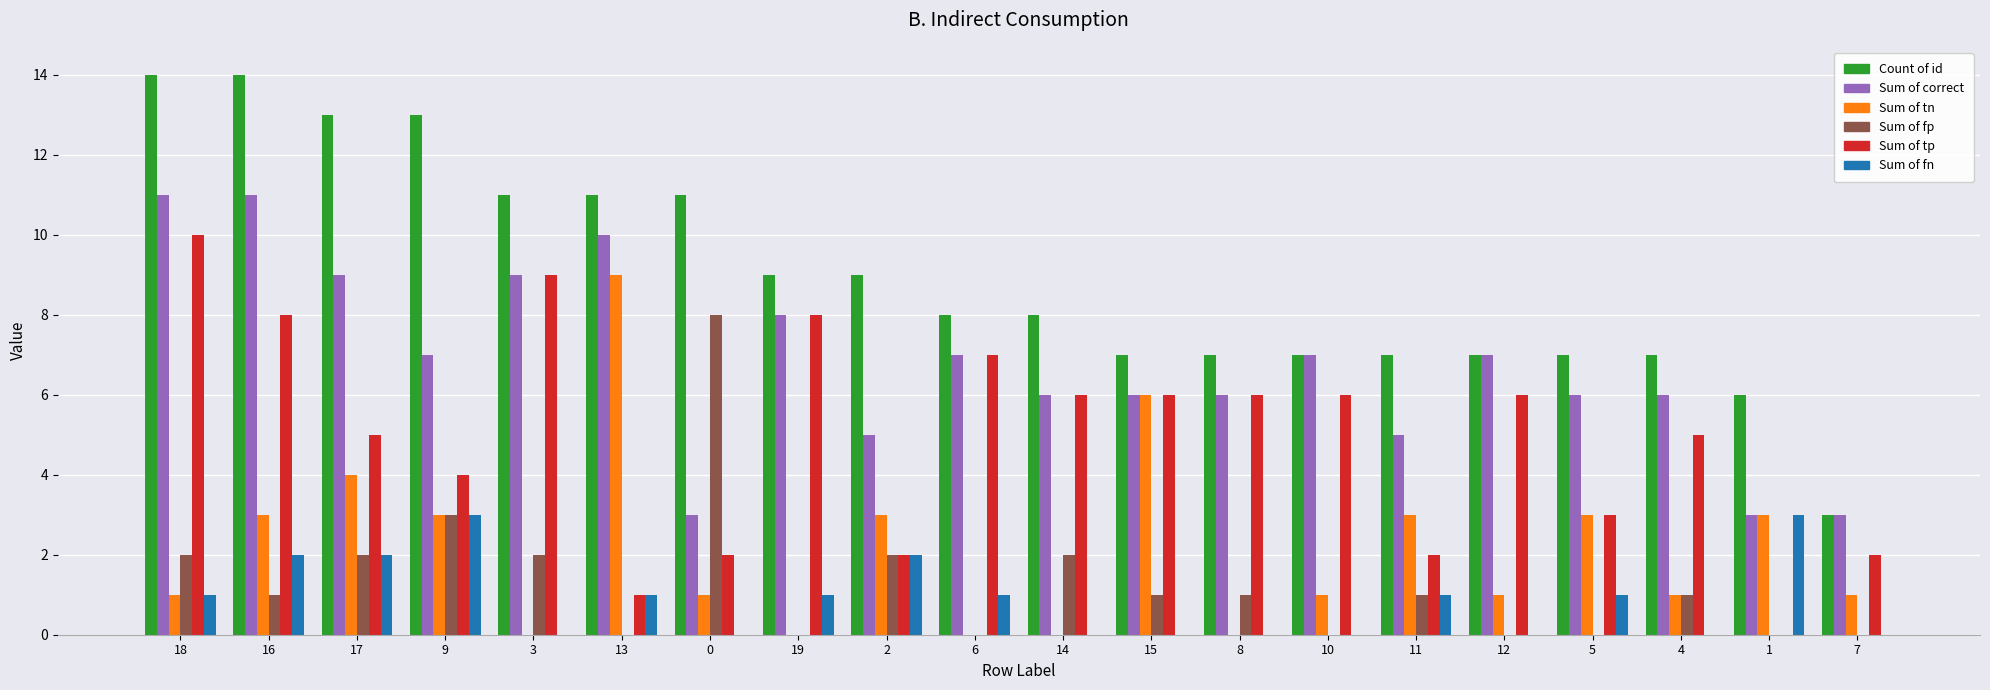

Between 16 and 19, which series saw the biggest shift?

Count of id